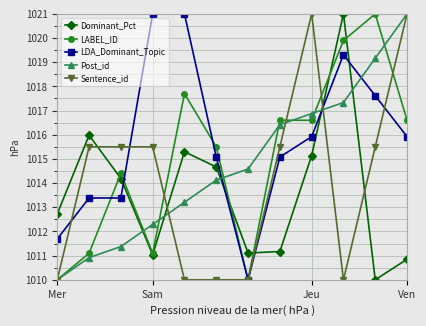

After their last crossing, which series has the higher values: Sentence_id or LABEL_ID?

Sentence_id